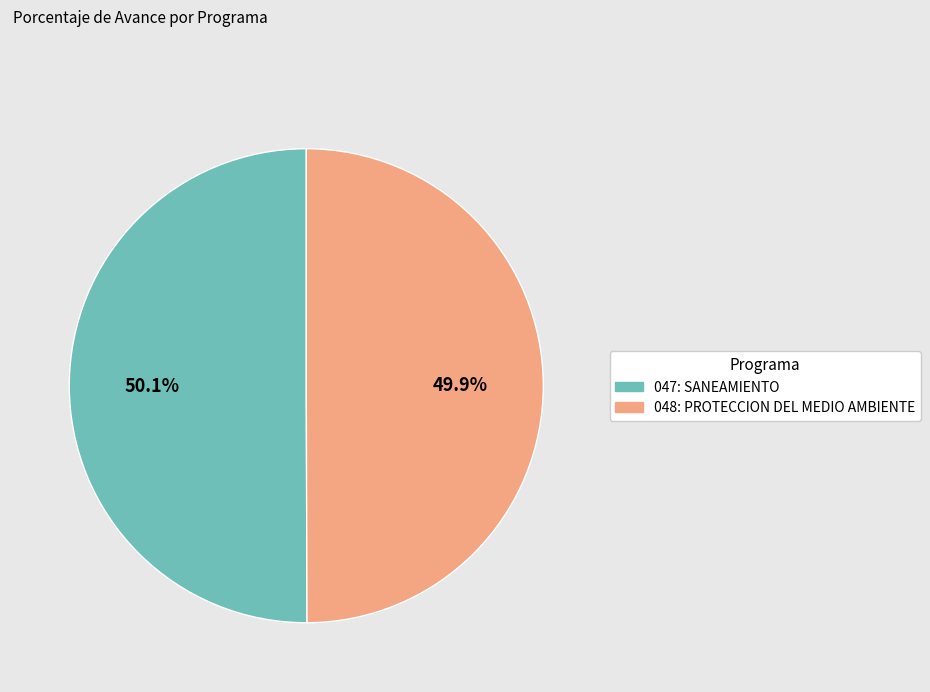

Does any single category account for the majority?

Yes